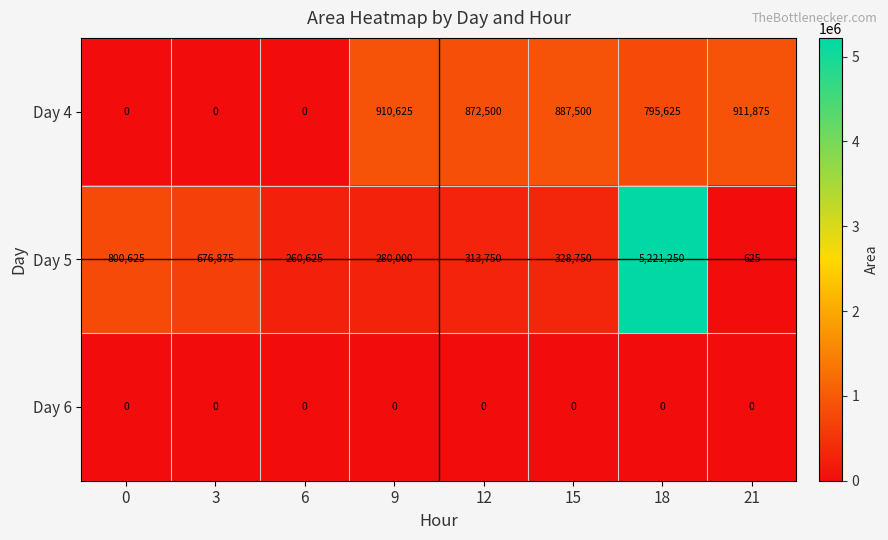

What is the spread (max minus min) of values at 15?

887500